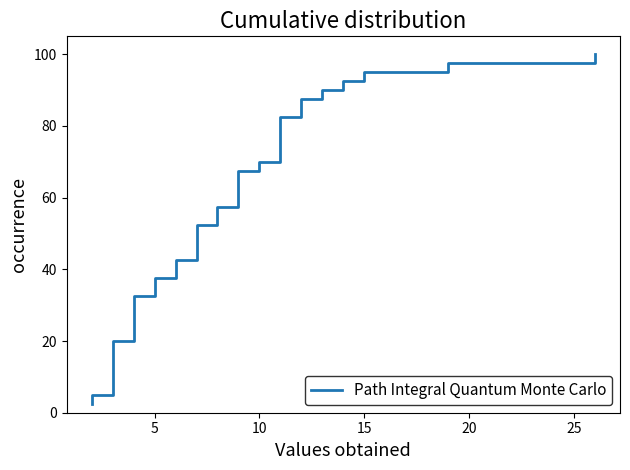

How many data points are less than 52?

20